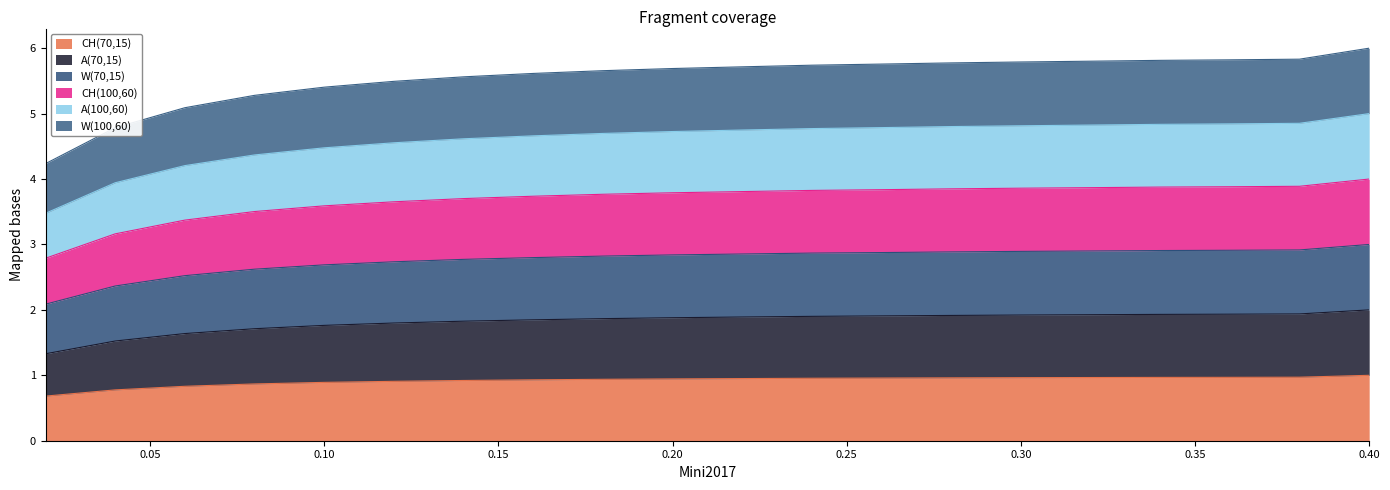

What is the difference between the highest and lowest values at 0.3?

4.8